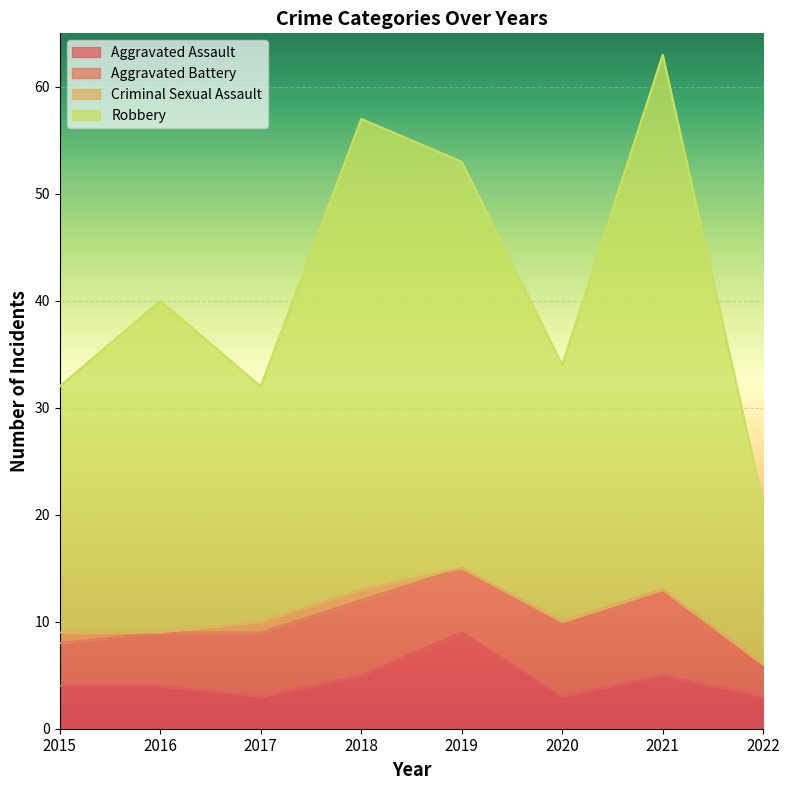

How many data points in Aggravated Assault are less than 4?

3